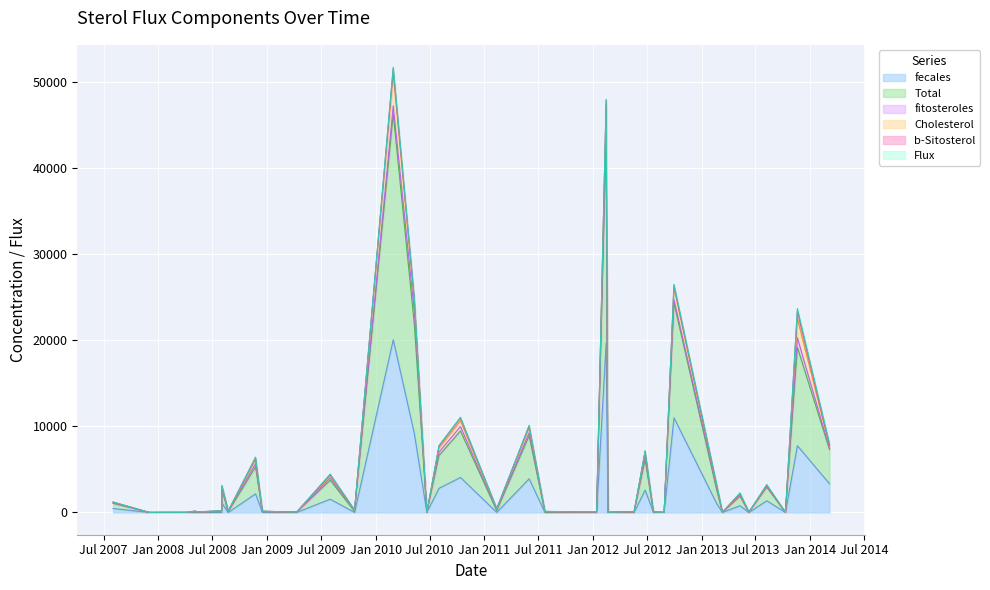

What is the maximum value for fecales?

20049.0